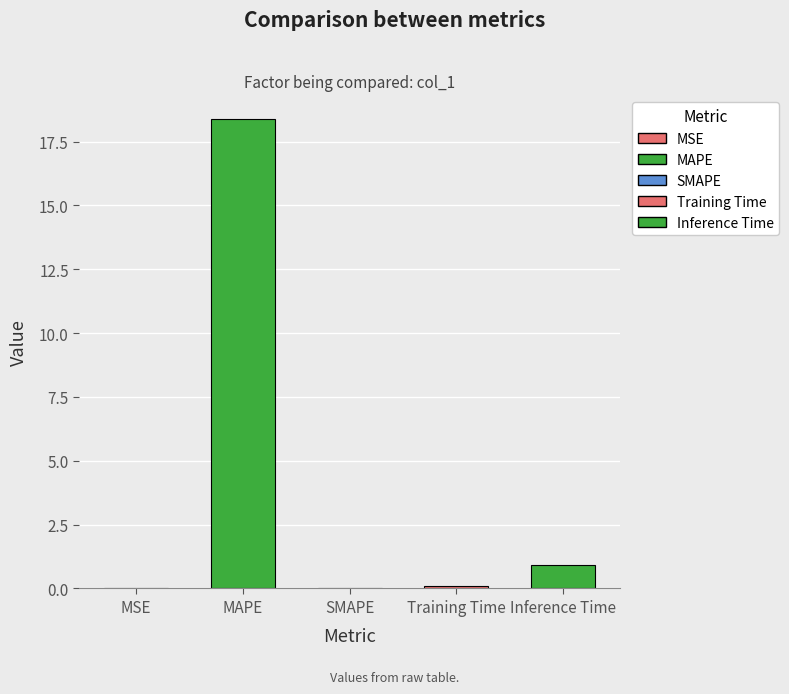

What is the label of the 4th bar from the right?

MAPE